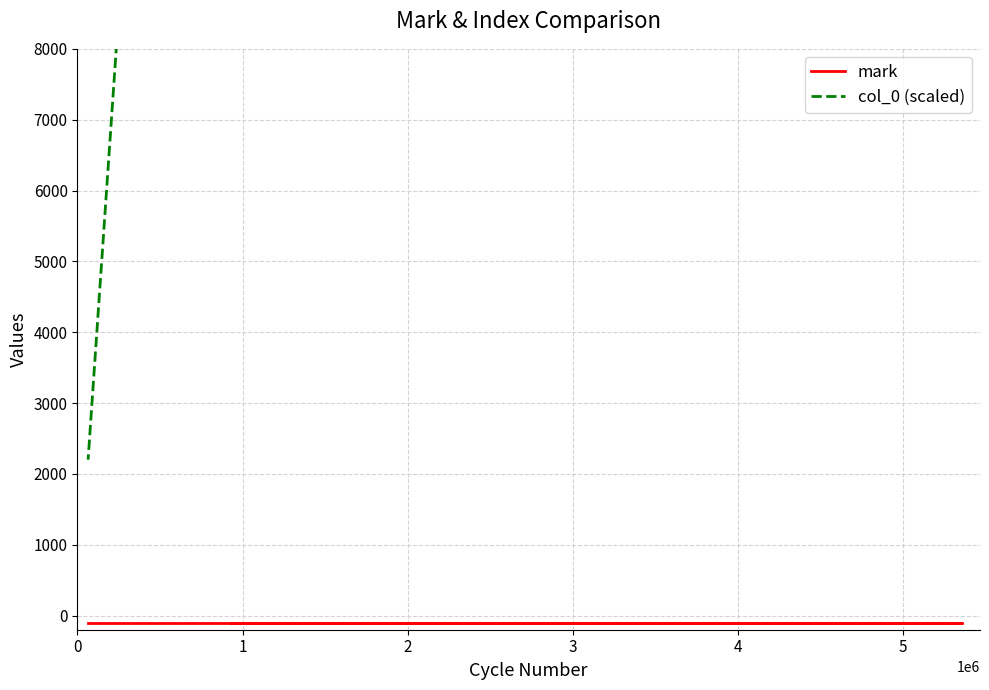

How many series are shown in this chart?

2